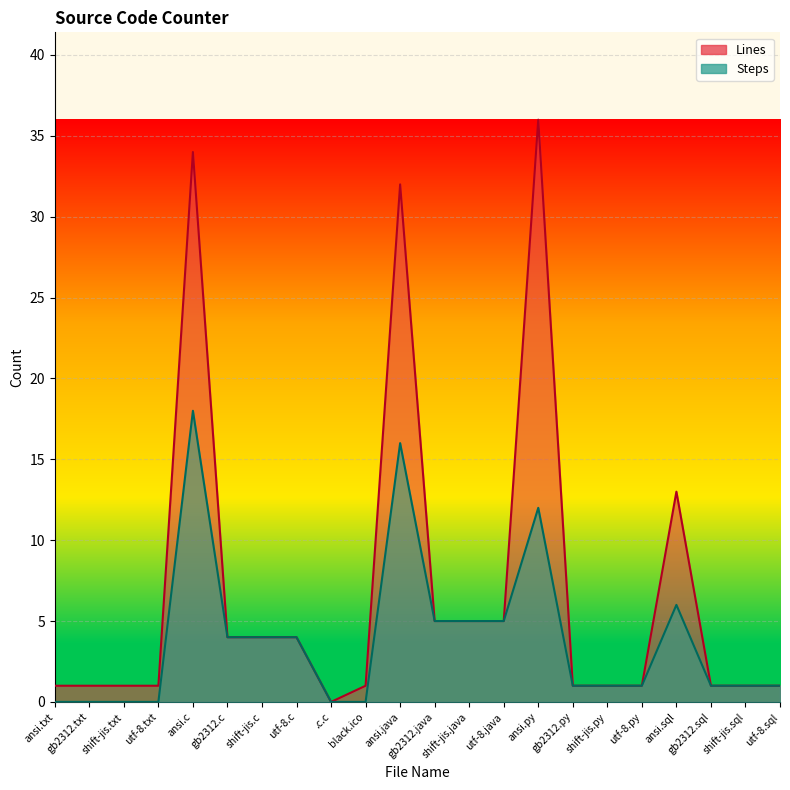

At which label is Steps closest to 9?

ansi.py